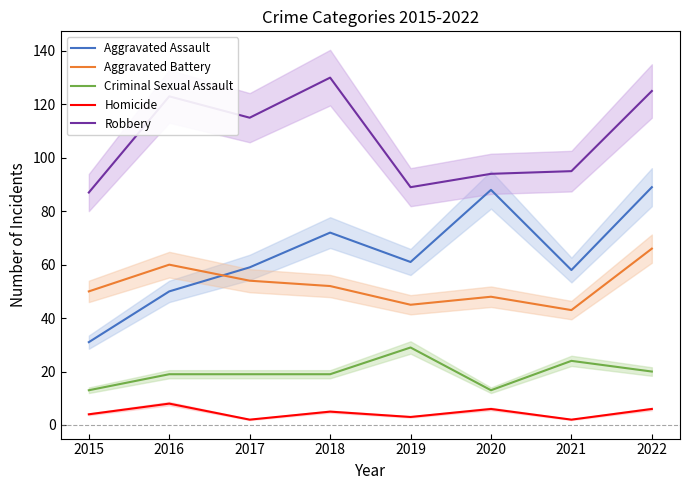

Where is the first local maximum for Homicide?

2016